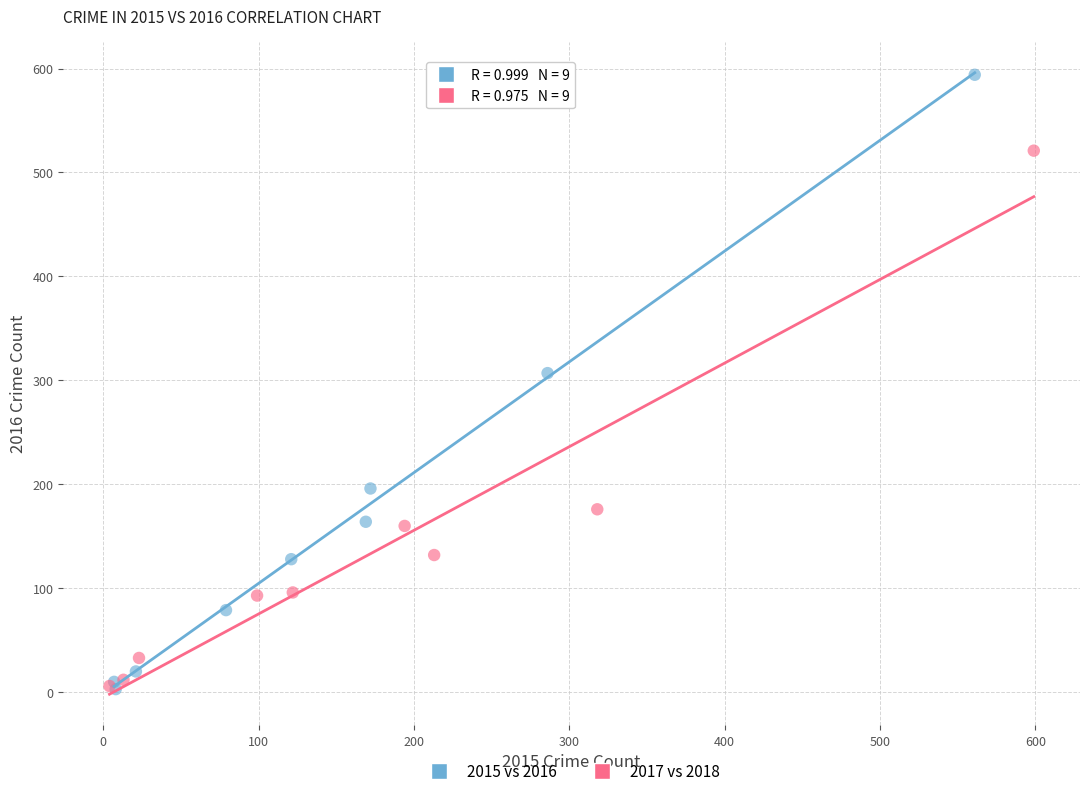

Which series reaches the maximum Y coordinate?

2015 vs 2016